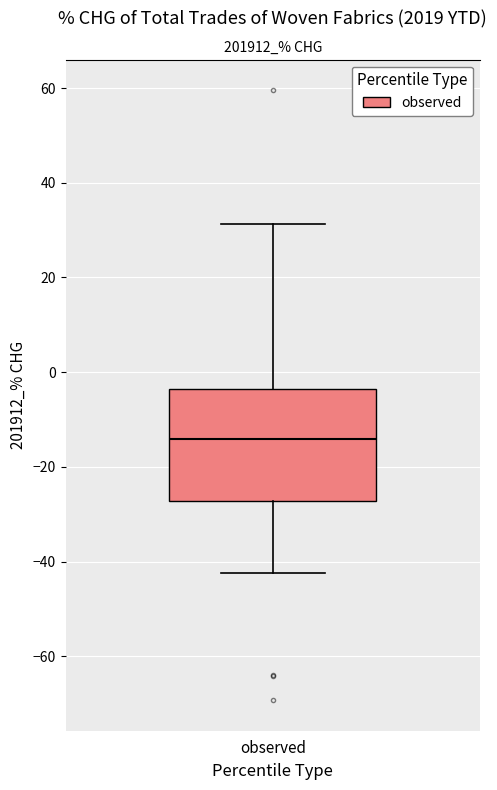

Read this box plot against the y-axis: the position of the median line, the range covered by the box, and the ends of both whiskers. The values are not printed on the chart, so give them approximately, as read against the axis.

median -14, box -28 to -4, whiskers -42 to 32